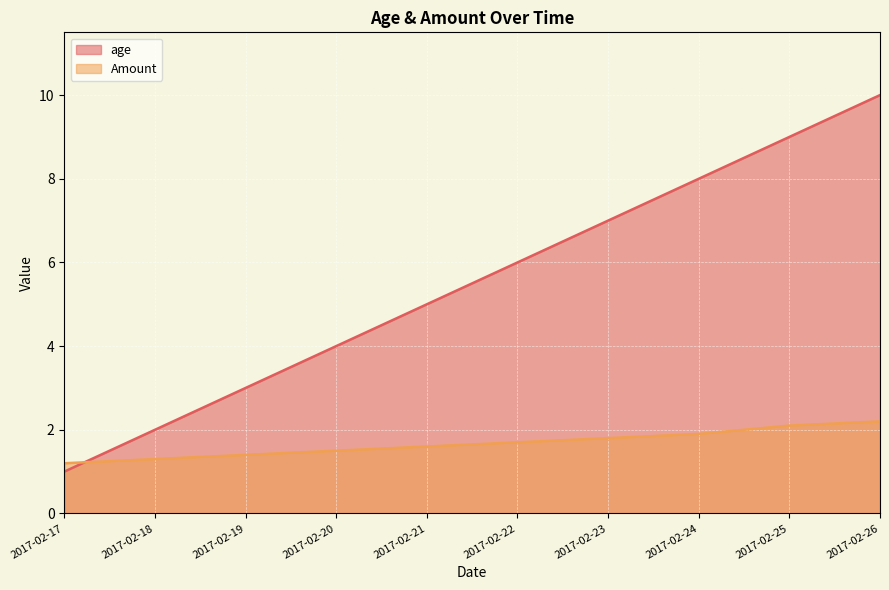

What is the sum of all age values?

55.0